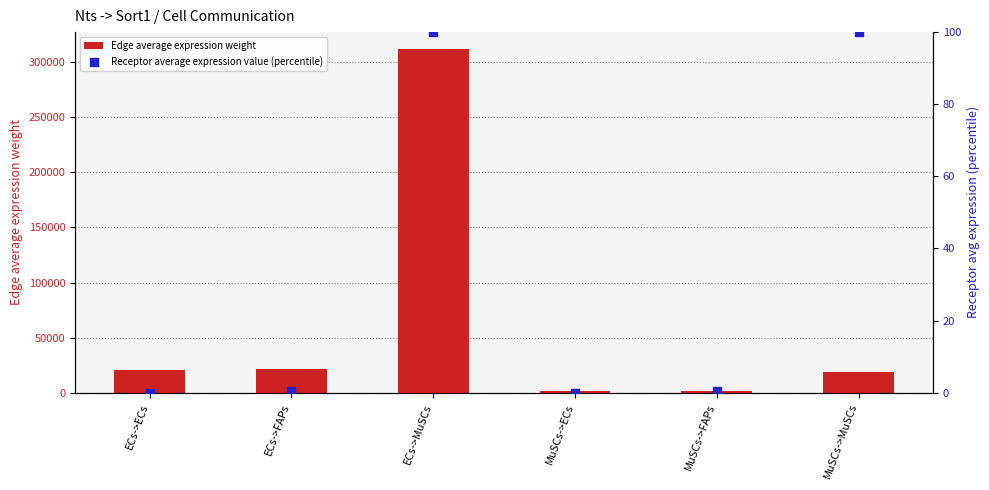

At which category is the sum across all series the highest?

ECs->MuSCs